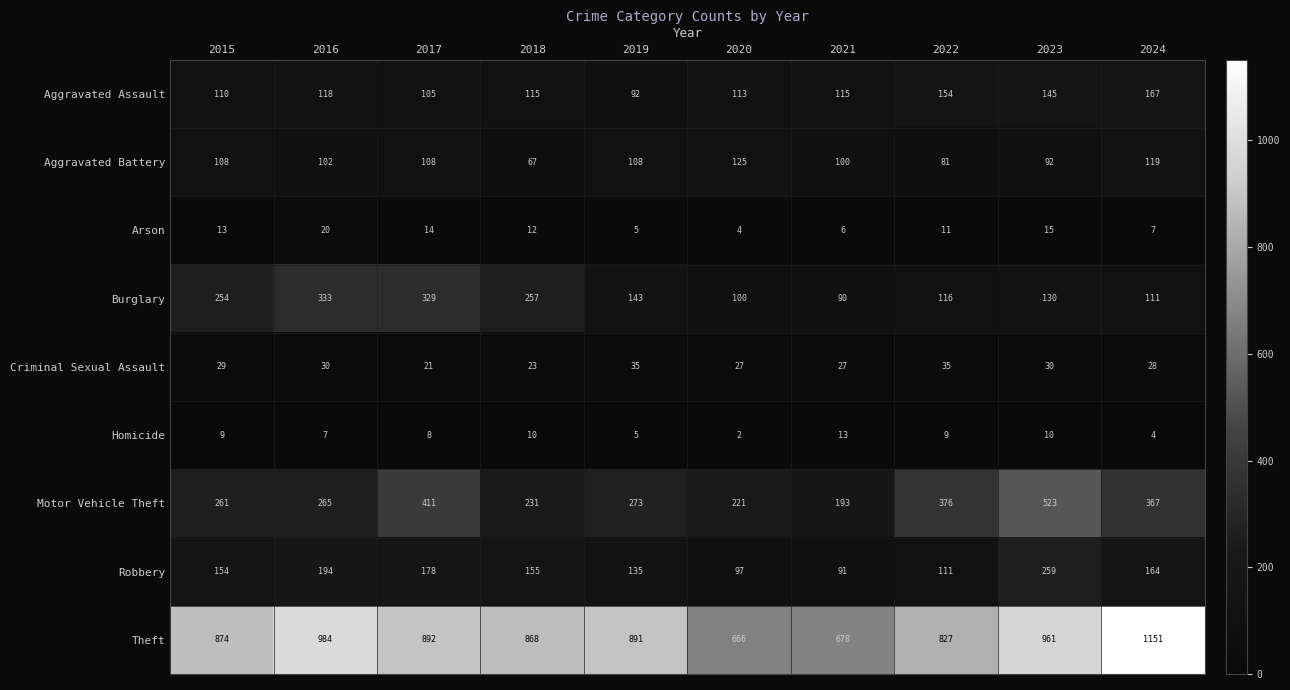

Where is Homicide nearest to the value 7?

2016